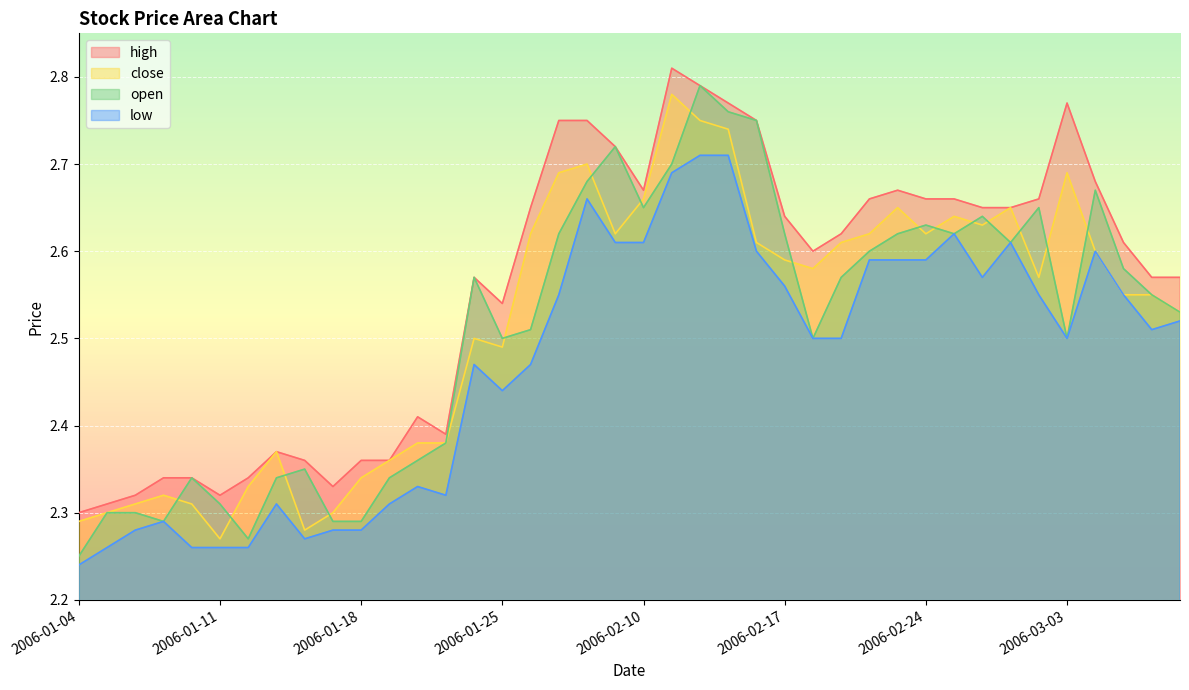

Reading left to right, transcribe all the data shown in this chart.

high: 2006-01-04=2.3	2006-01-05=2.3	2006-01-06=2.3	2006-01-09=2.3	2006-01-10=2.3	2006-01-11=2.3	2006-01-12=2.3	2006-01-13=2.4	2006-01-16=2.4	2006-01-17=2.3	2006-01-18=2.4	2006-01-19=2.4	2006-01-20=2.4	2006-01-23=2.4	2006-01-24=2.6	2006-01-25=2.5	2006-02-06=2.6	2006-02-07=2.8	2006-02-08=2.8	2006-02-09=2.7	2006-02-10=2.7	2006-02-13=2.8	2006-02-14=2.8	2006-02-15=2.8	2006-02-16=2.8	2006-02-17=2.6	2006-02-20=2.6	2006-02-21=2.6	2006-02-22=2.7	2006-02-23=2.7	2006-02-24=2.7	2006-02-27=2.7	2006-02-28=2.6	2006-03-01=2.6	2006-03-02=2.7	2006-03-03=2.8	2006-03-06=2.7	2006-03-07=2.6	2006-03-08=2.6	2006-03-09=2.6
close: 2006-01-04=2.3	2006-01-05=2.3	2006-01-06=2.3	2006-01-09=2.3	2006-01-10=2.3	2006-01-11=2.3	2006-01-12=2.3	2006-01-13=2.4	2006-01-16=2.3	2006-01-17=2.3	2006-01-18=2.3	2006-01-19=2.4	2006-01-20=2.4	2006-01-23=2.4	2006-01-24=2.5	2006-01-25=2.5	2006-02-06=2.6	2006-02-07=2.7	2006-02-08=2.7	2006-02-09=2.6	2006-02-10=2.7	2006-02-13=2.8	2006-02-14=2.8	2006-02-15=2.7	2006-02-16=2.6	2006-02-17=2.6	2006-02-20=2.6	2006-02-21=2.6	2006-02-22=2.6	2006-02-23=2.6	2006-02-24=2.6	2006-02-27=2.6	2006-02-28=2.6	2006-03-01=2.6	2006-03-02=2.6	2006-03-03=2.7	2006-03-06=2.6	2006-03-07=2.5	2006-03-08=2.5	2006-03-09=2.5
open: 2006-01-04=2.2	2006-01-05=2.3	2006-01-06=2.3	2006-01-09=2.3	2006-01-10=2.3	2006-01-11=2.3	2006-01-12=2.3	2006-01-13=2.3	2006-01-16=2.4	2006-01-17=2.3	2006-01-18=2.3	2006-01-19=2.3	2006-01-20=2.4	2006-01-23=2.4	2006-01-24=2.6	2006-01-25=2.5	2006-02-06=2.5	2006-02-07=2.6	2006-02-08=2.7	2006-02-09=2.7	2006-02-10=2.6	2006-02-13=2.7	2006-02-14=2.8	2006-02-15=2.8	2006-02-16=2.8	2006-02-17=2.6	2006-02-20=2.5	2006-02-21=2.6	2006-02-22=2.6	2006-02-23=2.6	2006-02-24=2.6	2006-02-27=2.6	2006-02-28=2.6	2006-03-01=2.6	2006-03-02=2.6	2006-03-03=2.5	2006-03-06=2.7	2006-03-07=2.6	2006-03-08=2.5	2006-03-09=2.5
low: 2006-01-04=2.2	2006-01-05=2.3	2006-01-06=2.3	2006-01-09=2.3	2006-01-10=2.3	2006-01-11=2.3	2006-01-12=2.3	2006-01-13=2.3	2006-01-16=2.3	2006-01-17=2.3	2006-01-18=2.3	2006-01-19=2.3	2006-01-20=2.3	2006-01-23=2.3	2006-01-24=2.5	2006-01-25=2.4	2006-02-06=2.5	2006-02-07=2.5	2006-02-08=2.7	2006-02-09=2.6	2006-02-10=2.6	2006-02-13=2.7	2006-02-14=2.7	2006-02-15=2.7	2006-02-16=2.6	2006-02-17=2.6	2006-02-20=2.5	2006-02-21=2.5	2006-02-22=2.6	2006-02-23=2.6	2006-02-24=2.6	2006-02-27=2.6	2006-02-28=2.6	2006-03-01=2.6	2006-03-02=2.5	2006-03-03=2.5	2006-03-06=2.6	2006-03-07=2.5	2006-03-08=2.5	2006-03-09=2.5